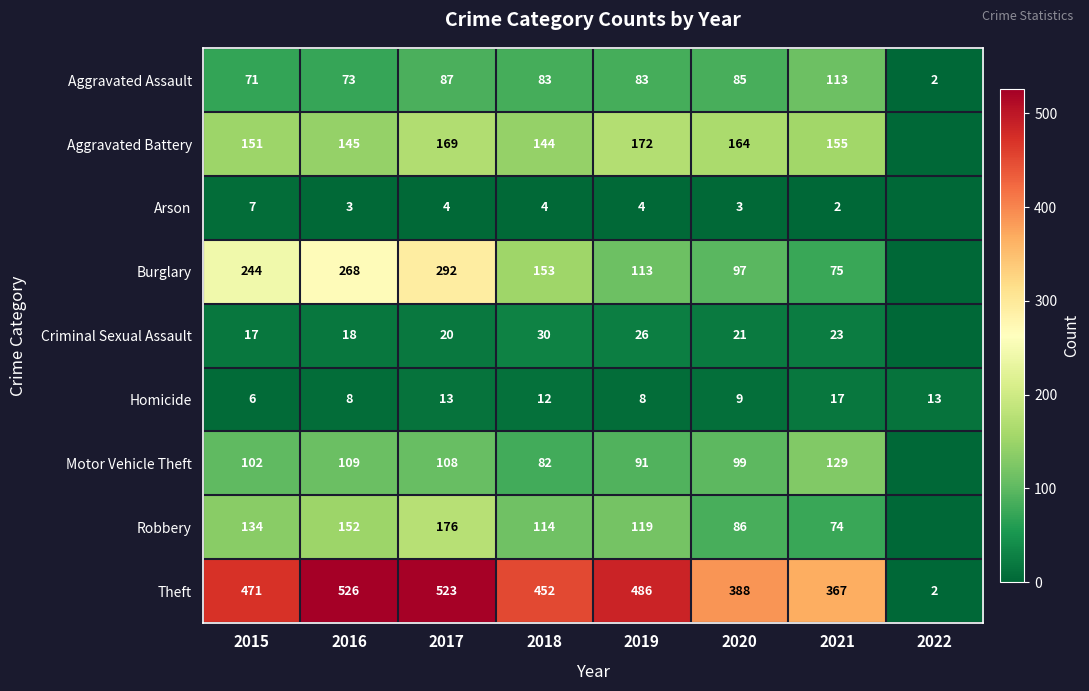

What is the difference between the maximum and second lowest values in the Homicide series?

9